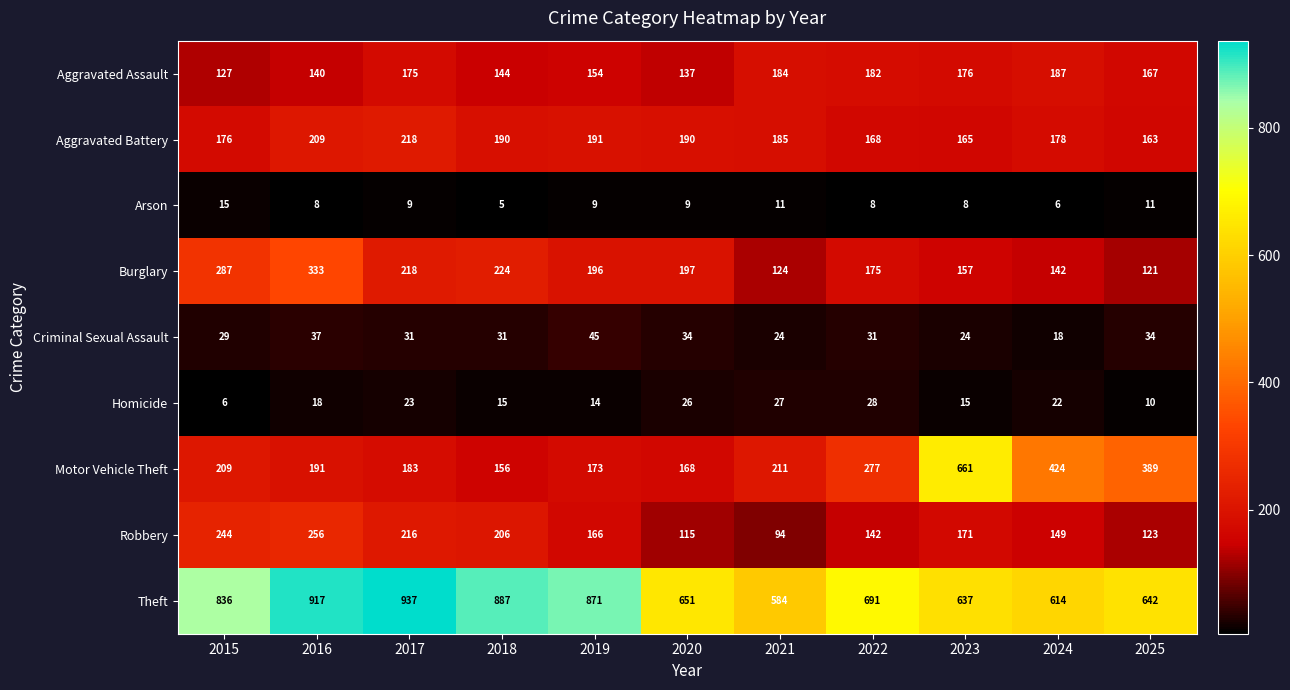

What is the sum of the Robbery values at 2023 and 2024?

320